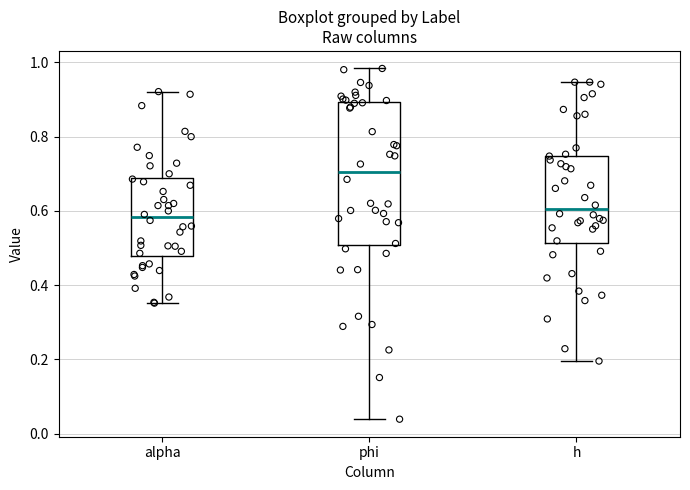

Reading left to right, transcribe this box plot: for each box, give where its median line is, the range the box spans, and where its two whiskers end, as read against the y-axis. The values are not printed on the chart, so give them approximately, as read against the axis.

alpha: median 0.58, box 0.48 to 0.68, whiskers 0.36 to 0.92
phi: median 0.70, box 0.50 to 0.90, whiskers 0.04 to 0.98
h: median 0.60, box 0.52 to 0.74, whiskers 0.20 to 0.94